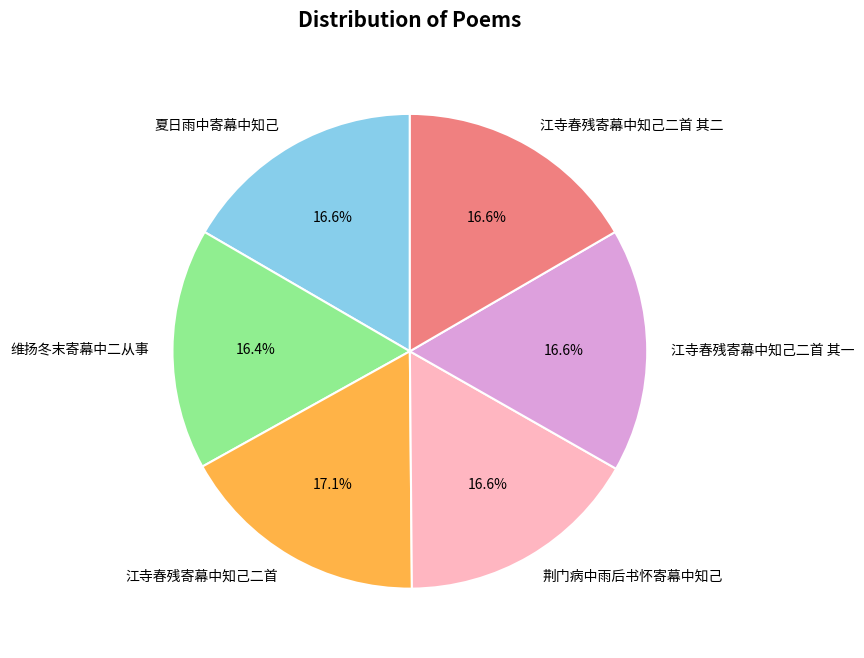

Combined, what portion of the pie is 江寺春残寄幕中知己二首 其一 and 夏日雨中寄幕中知己?

33.2%